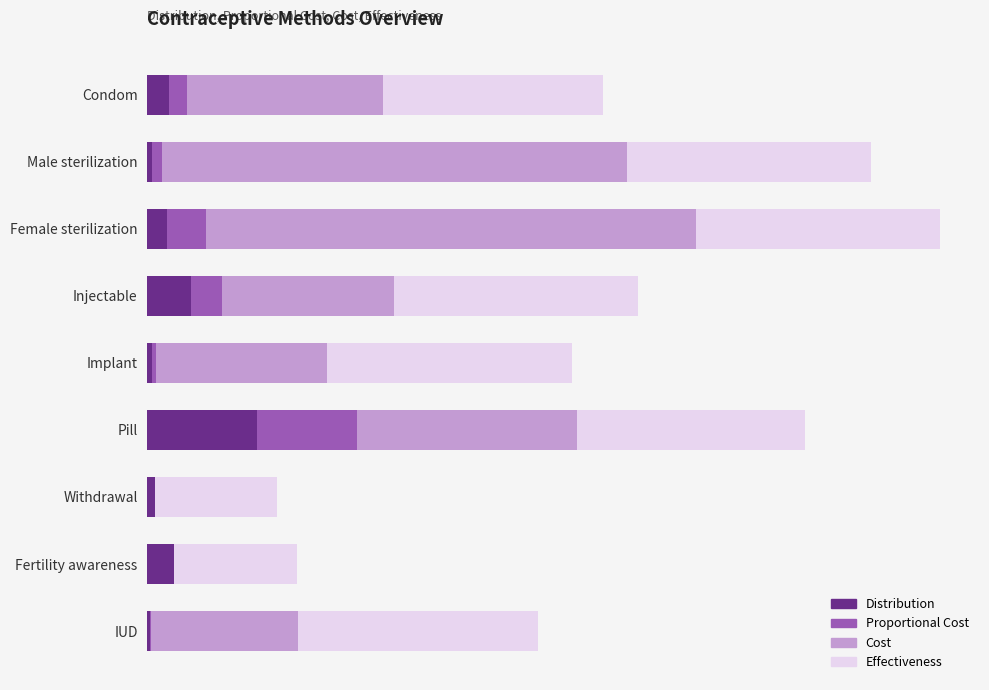

What are all the series names shown in the legend?

Distribution, Proportional Cost, Cost, Effectiveness